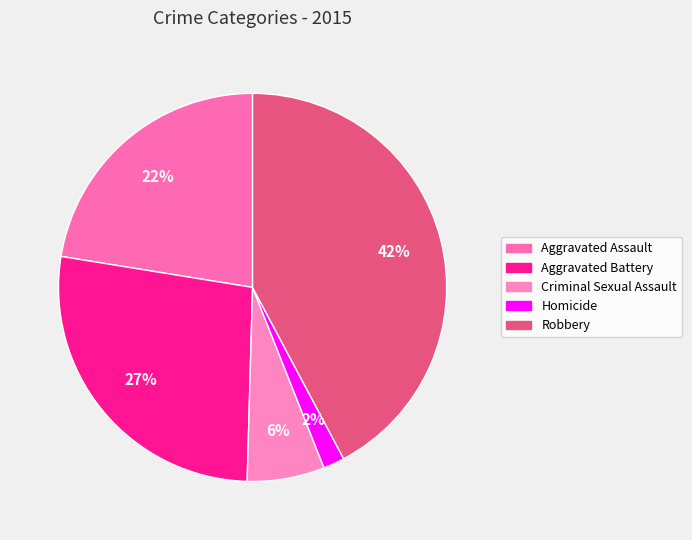

What percentage do Criminal Sexual Assault and Robbery together represent?

48.7%